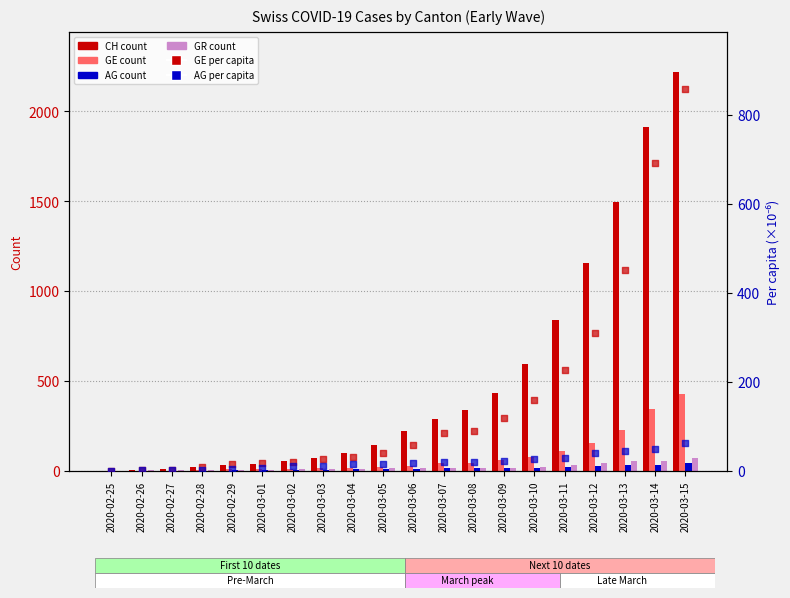

What is the total value across all series at 2020-02-26?

12.5